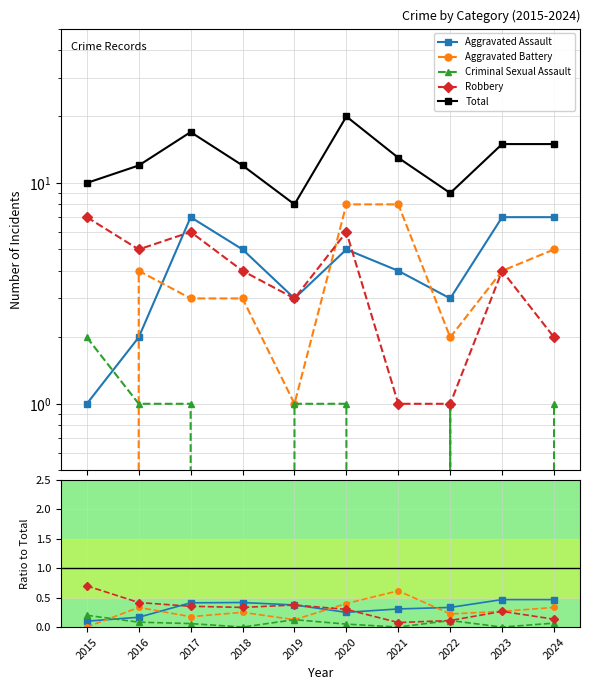

How many data points does each series have?

10